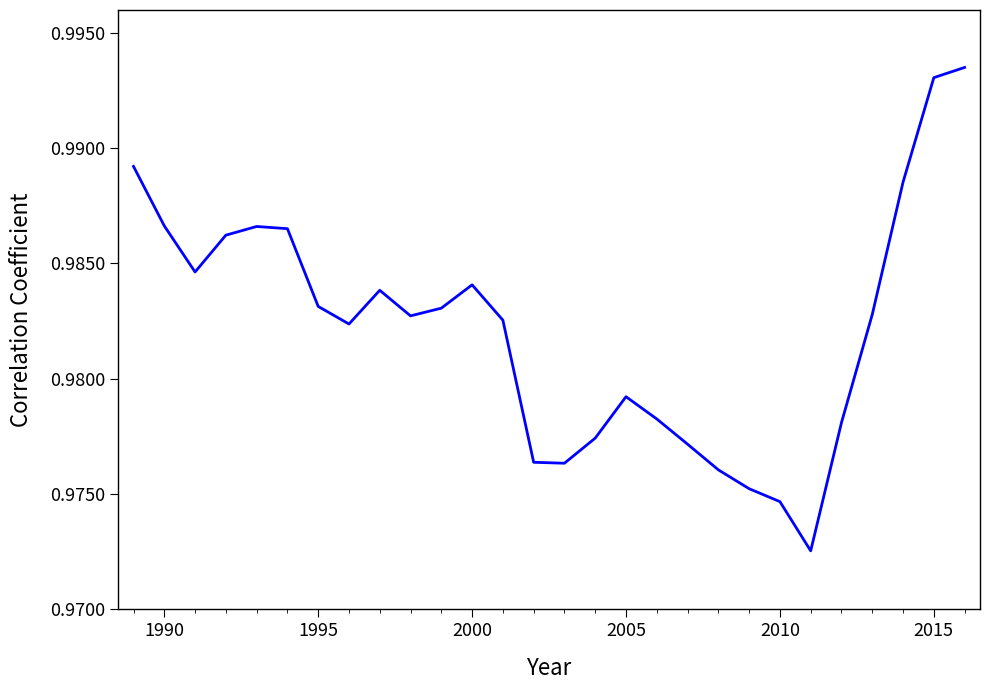

How many values are between 0 and 1?

28